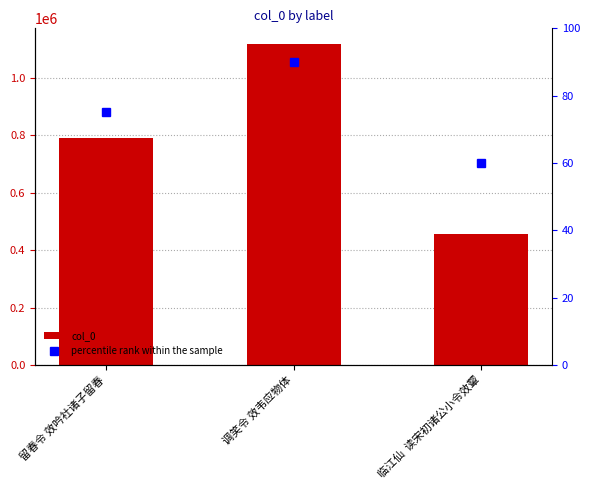

What is the maximum value for percentile rank within the sample?

90